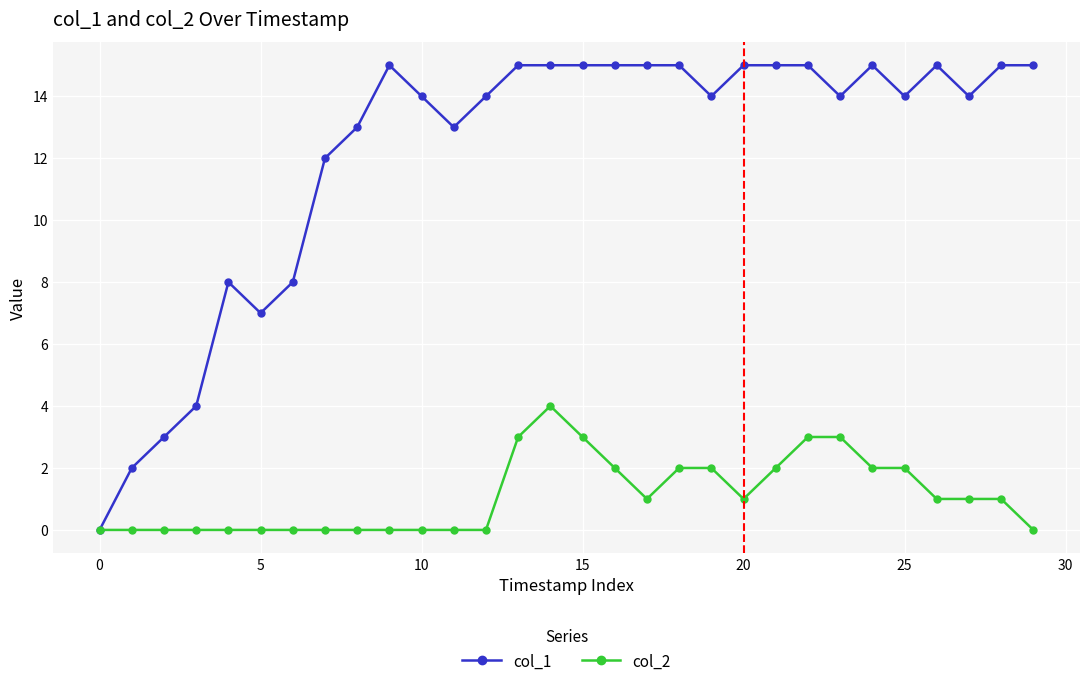

At how many categories does at least one series exceed 10?

23